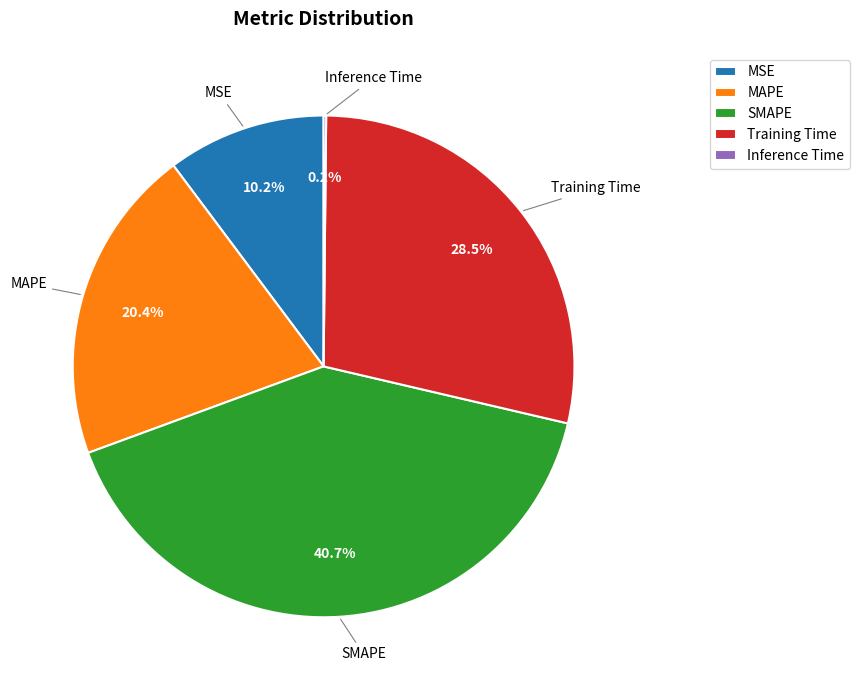

What is the ratio of the value at MSE to the value at SMAPE?

0.3